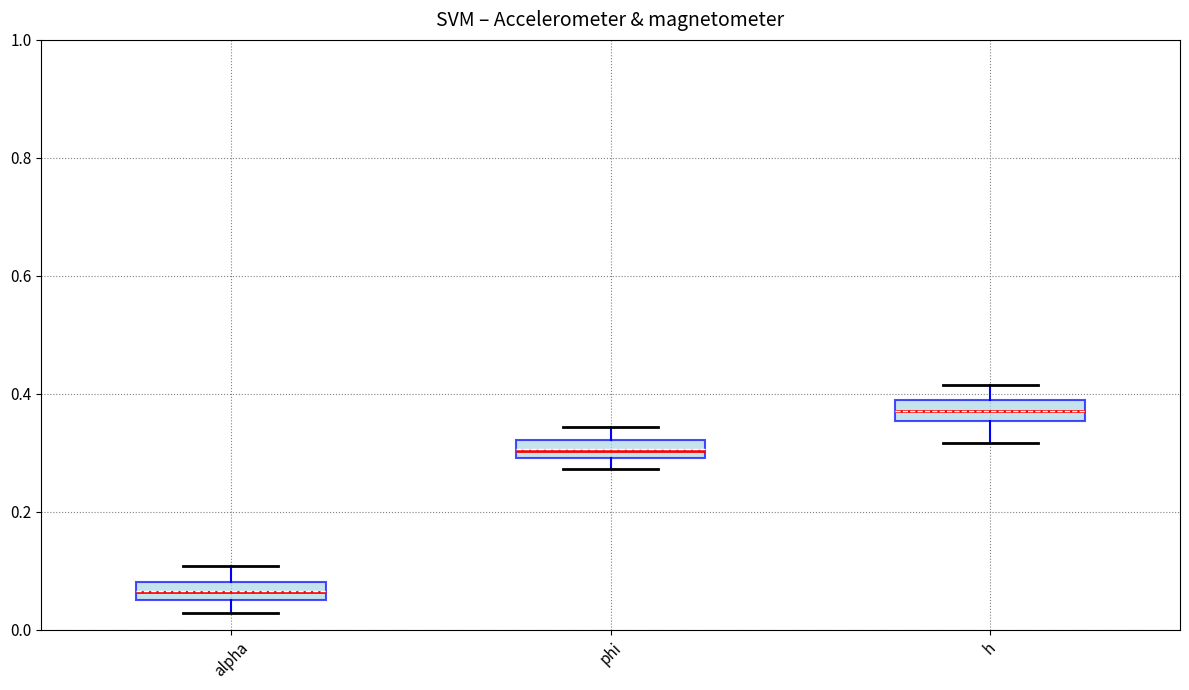

Where is the upper edge of the box for phi on the y-axis? The values are not printed on the chart, so give them approximately, as read against the axis.

0.32